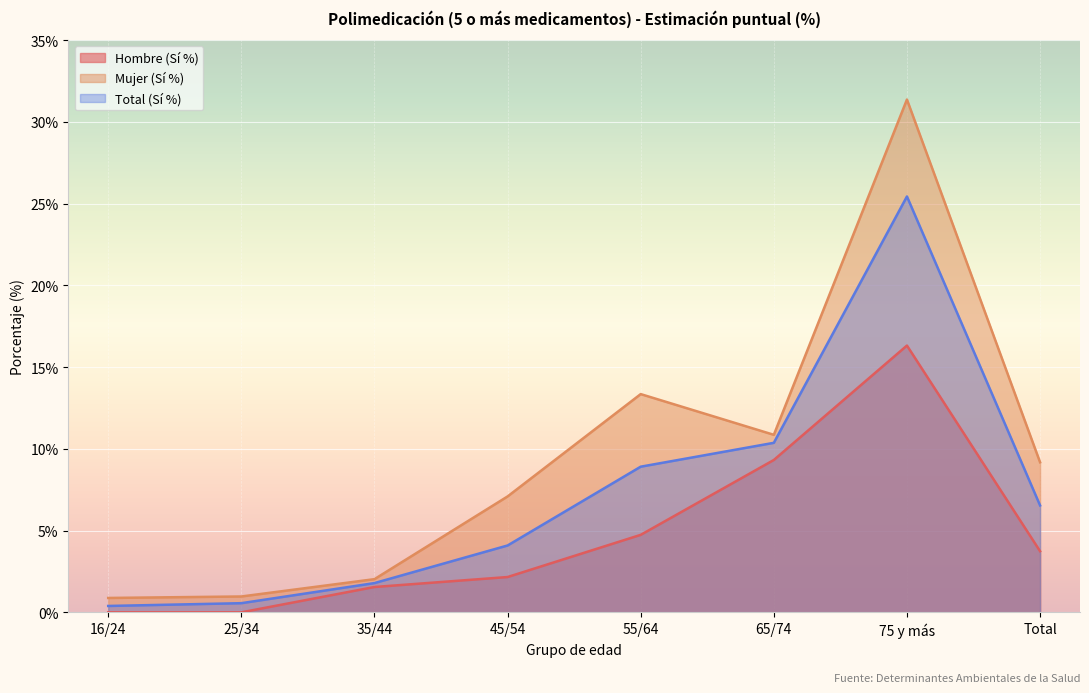

At how many categories does at least one series exceed 5?

5